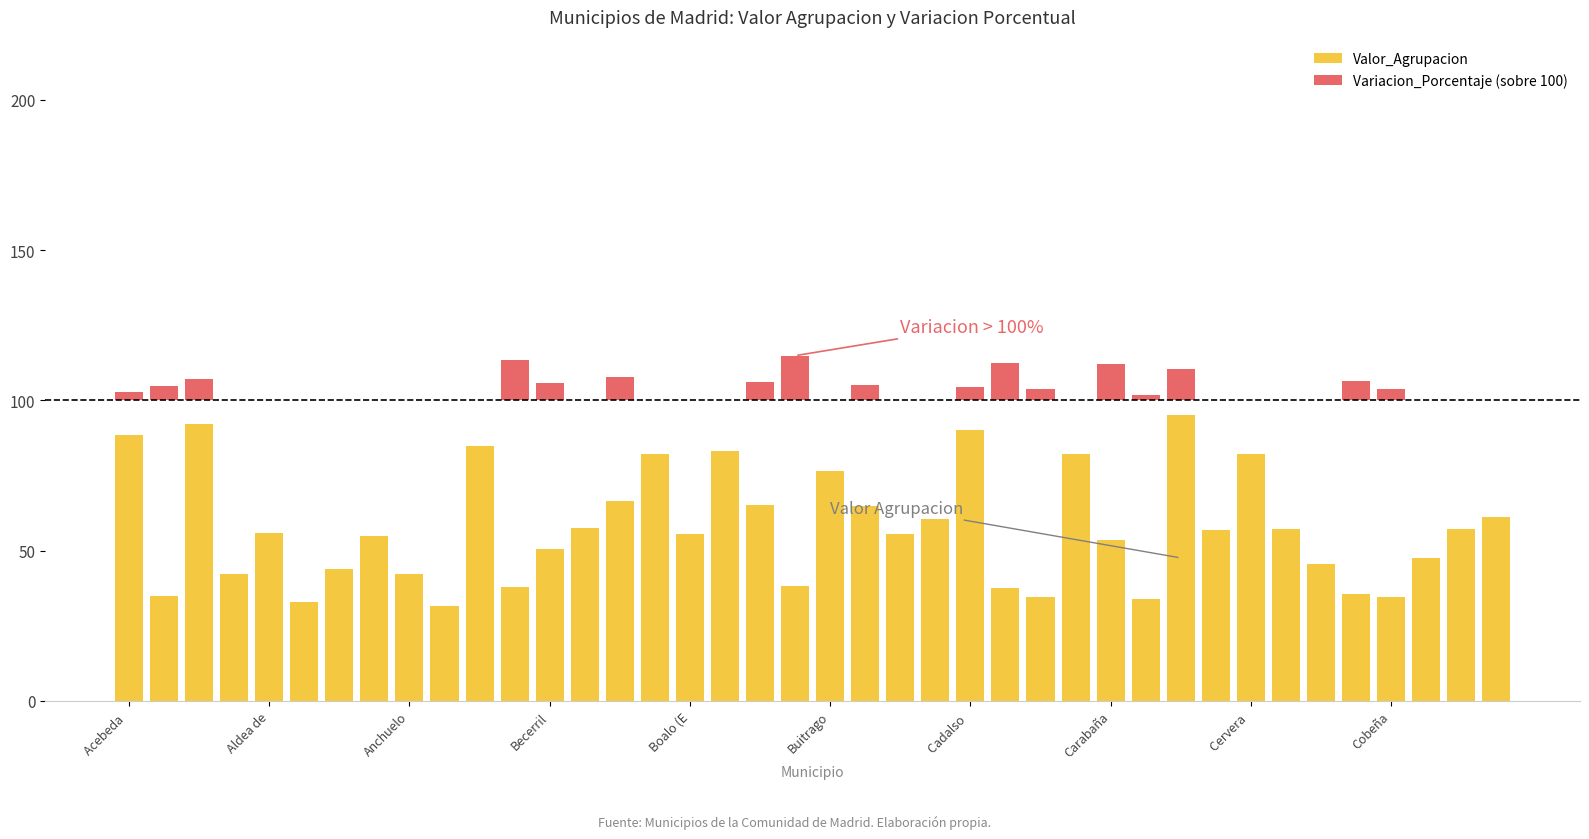

Which category has the highest value in the Variacion_Porcentaje (sobre 100) series?

19